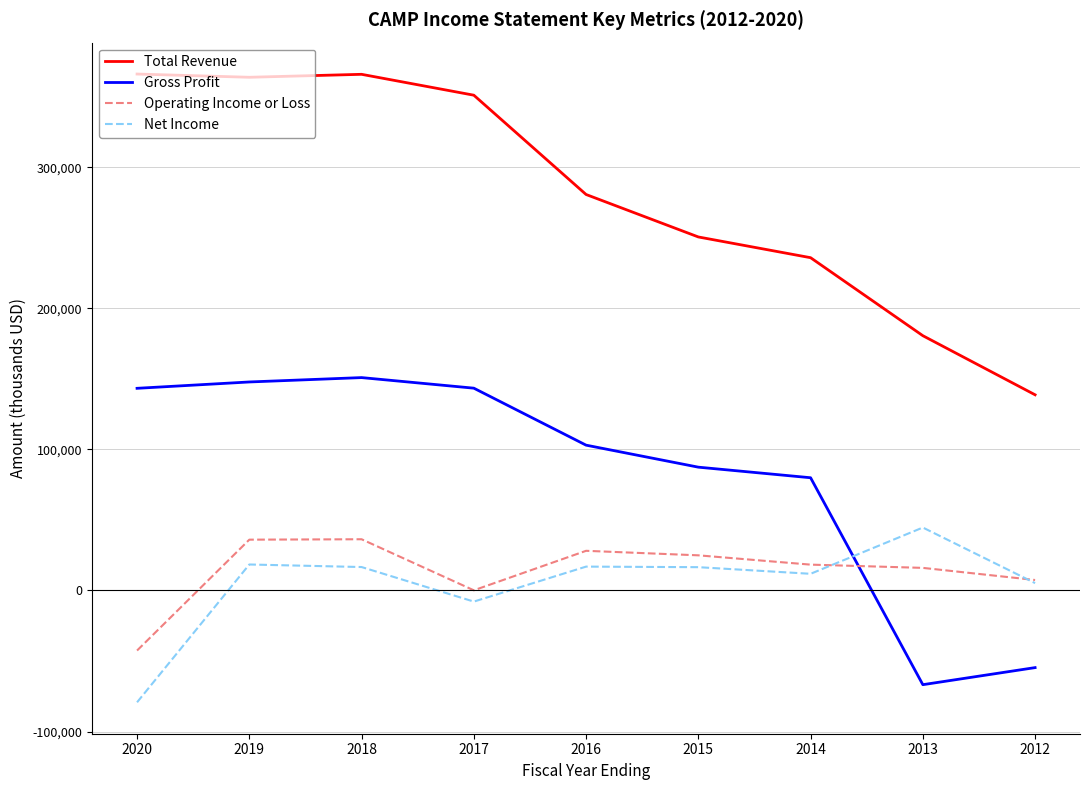

What is the sum of all Gross Profit values?

734200